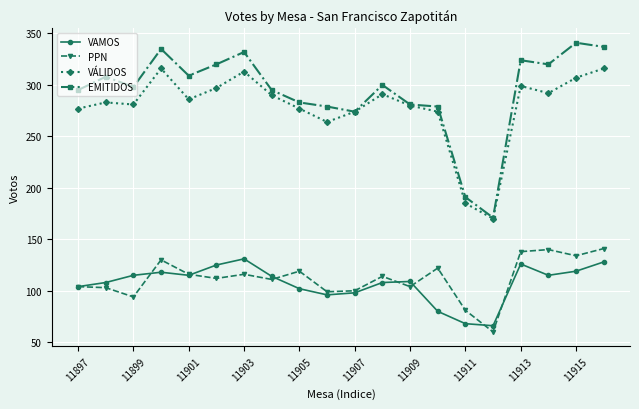

What is the smallest value displayed?

60